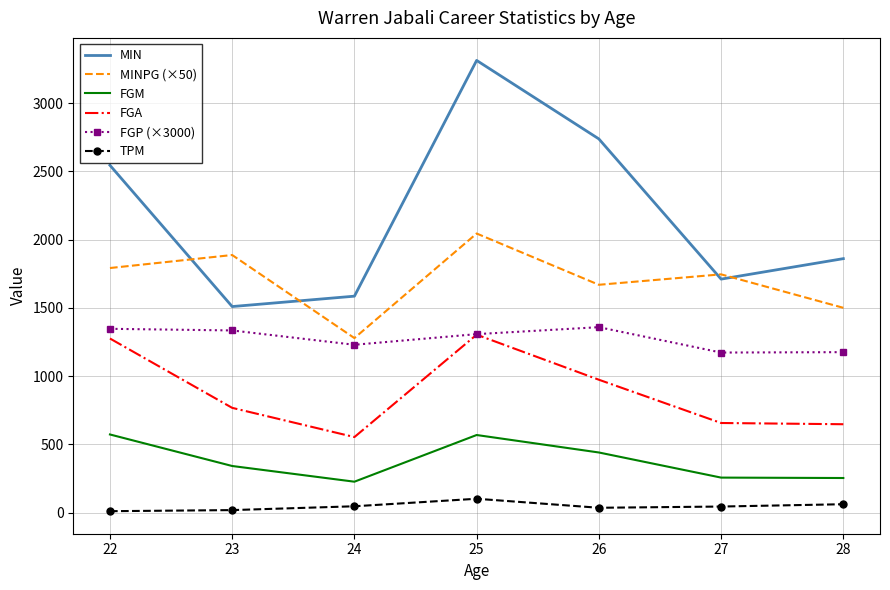

In MIN, how many points are lower than both neighbors (excluding endpoints)?

2